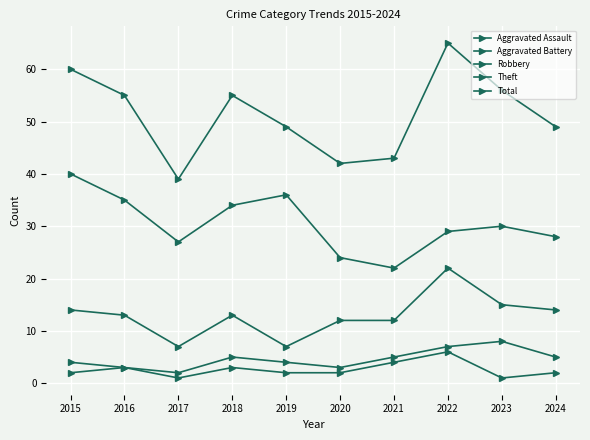

What is the difference between the Total values at 2023 and 2017?

17